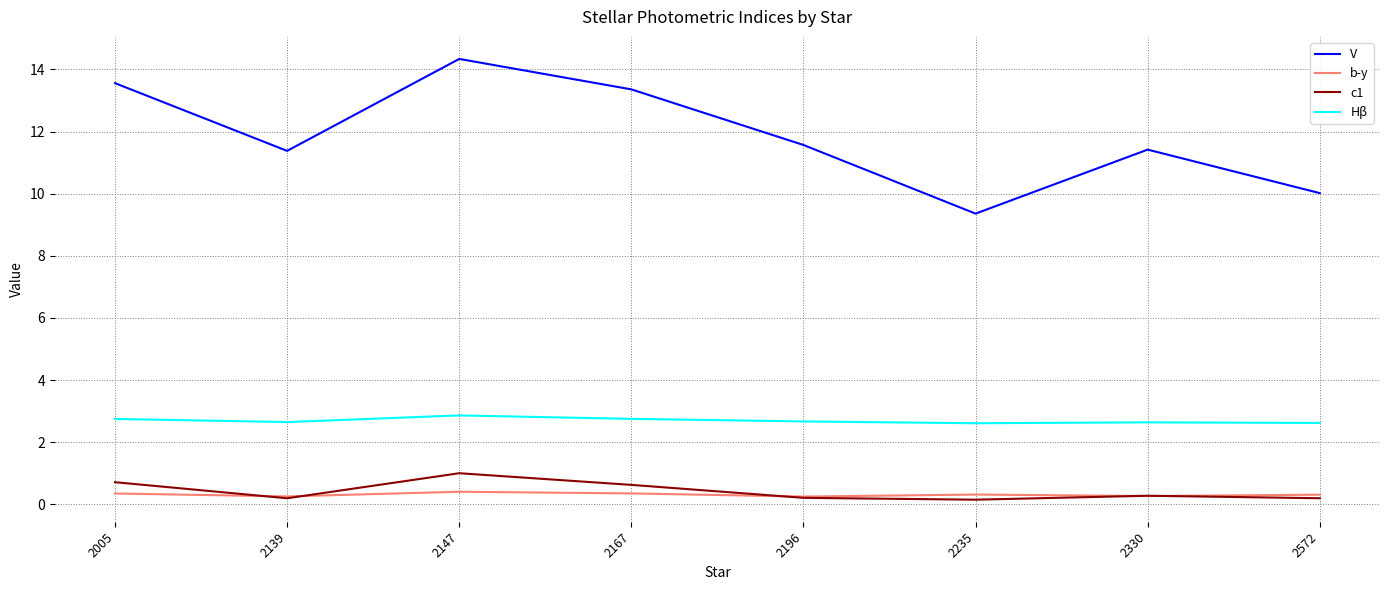

What is the difference between the second highest and second lowest values in the V series?

3.5